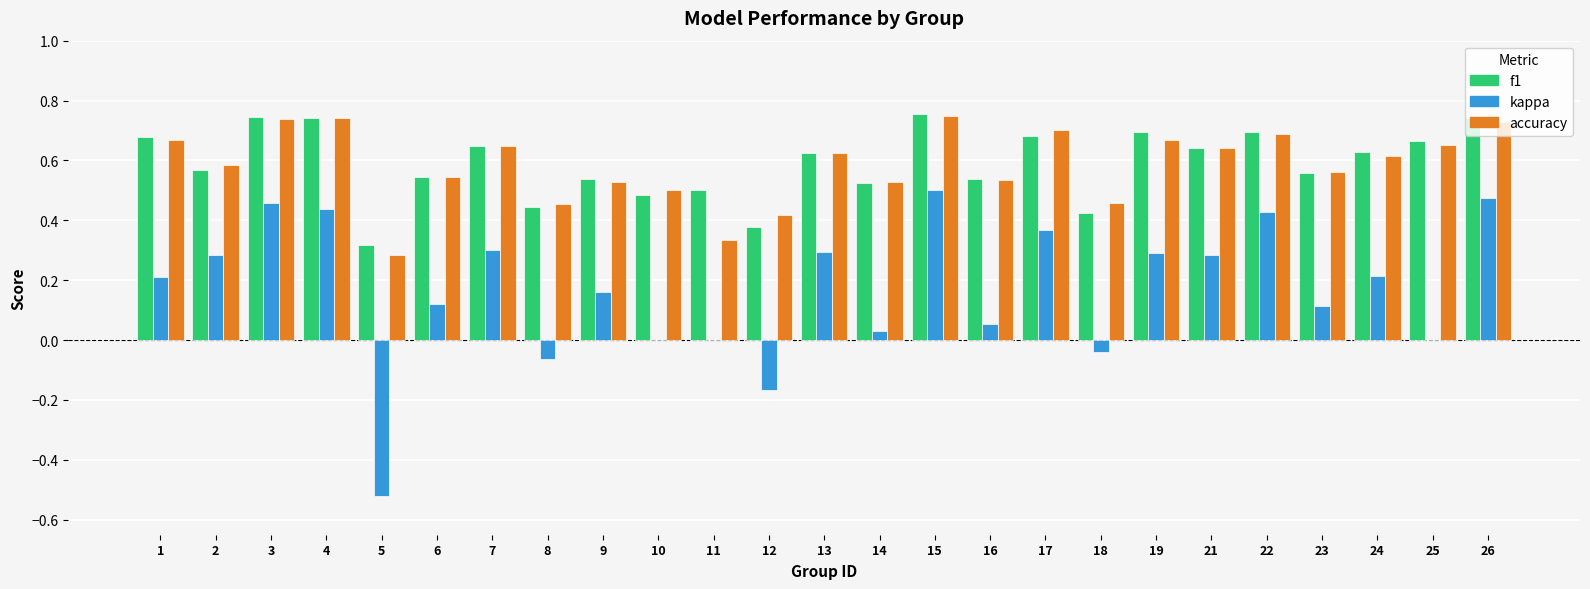

Count the number of categories in the chart.

25